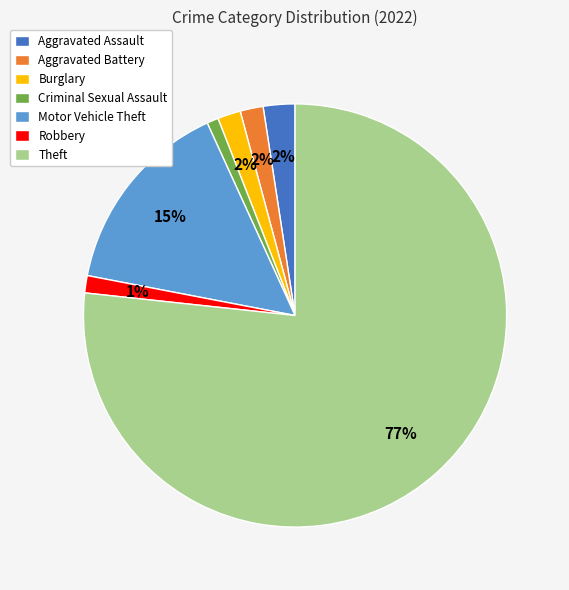

Combined, do Motor Vehicle Theft and Robbery account for over 50%?

No